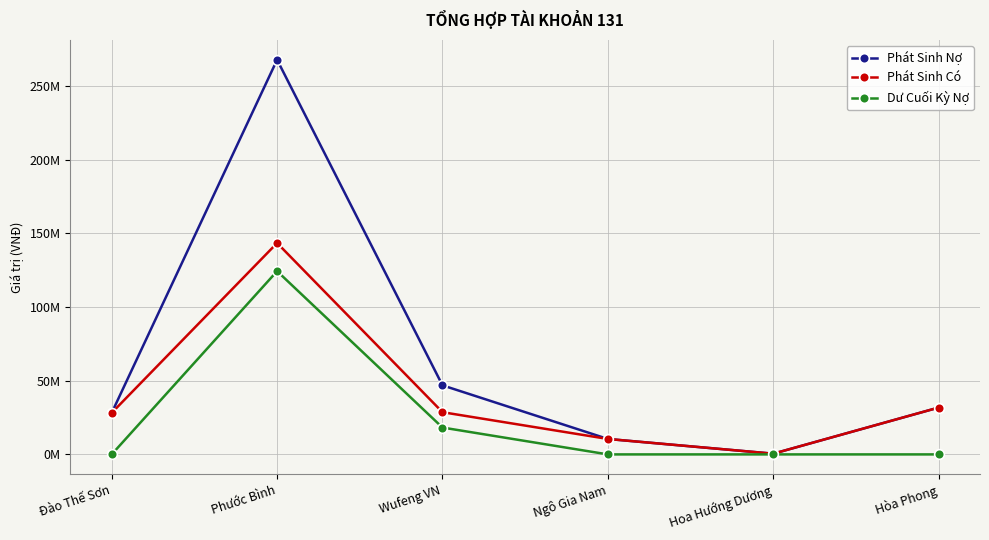

Does the chart have visible grid lines?

Yes